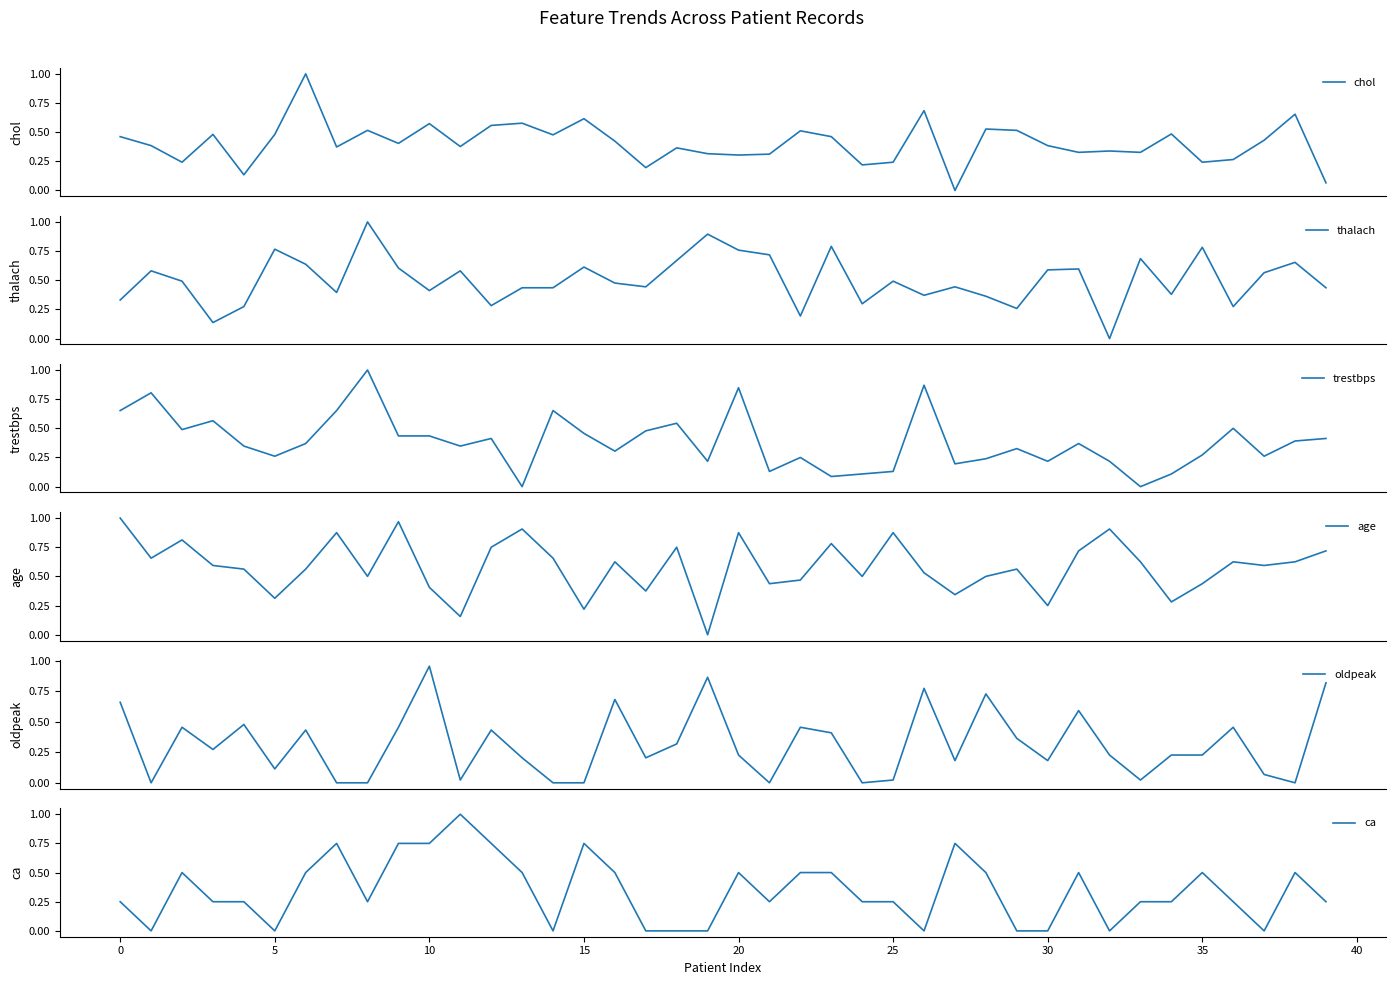

Between 25 and 36, which series saw the biggest shift?

oldpeak